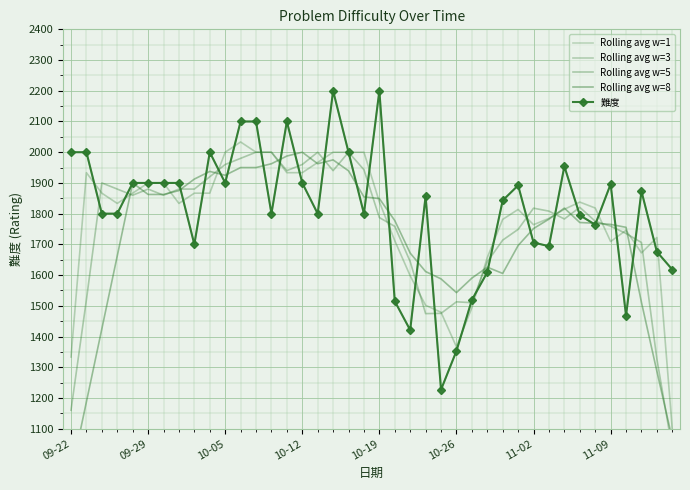

Which series ends up on top after the final intersection of Rolling avg w=1 and Rolling avg w=8?

Rolling avg w=1